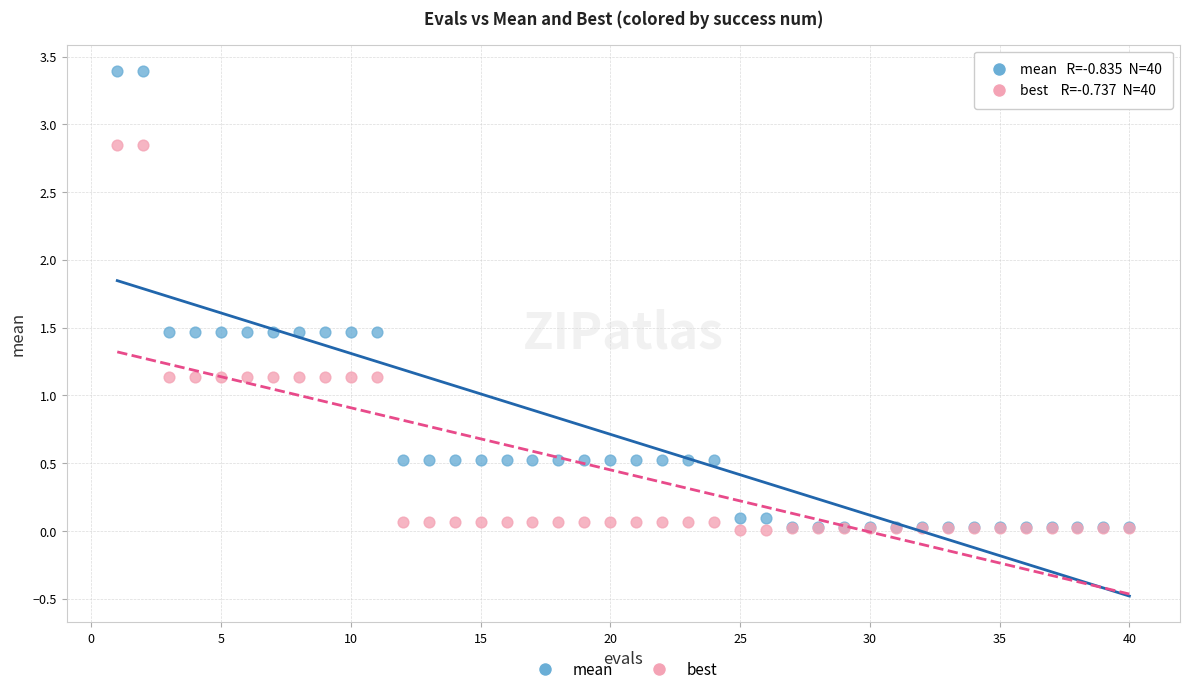

What are all the series names shown in the legend?

mean, best